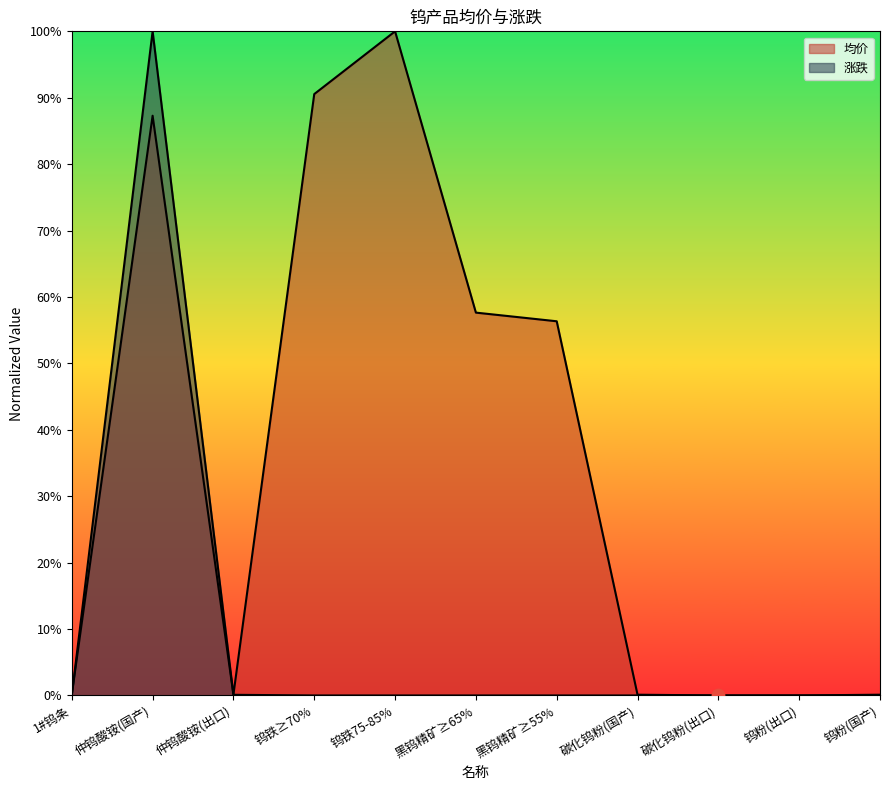

What are all the series names shown in the legend?

均价, 涨跌